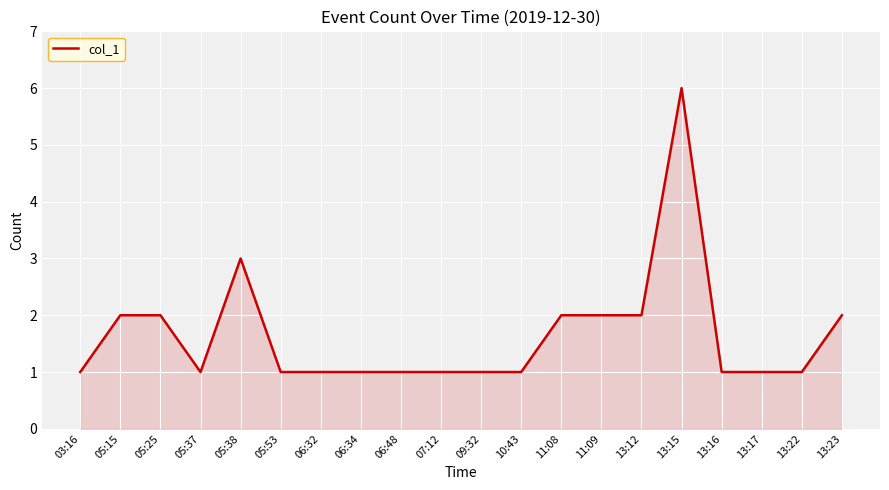

What position from the left is 05:53?

6